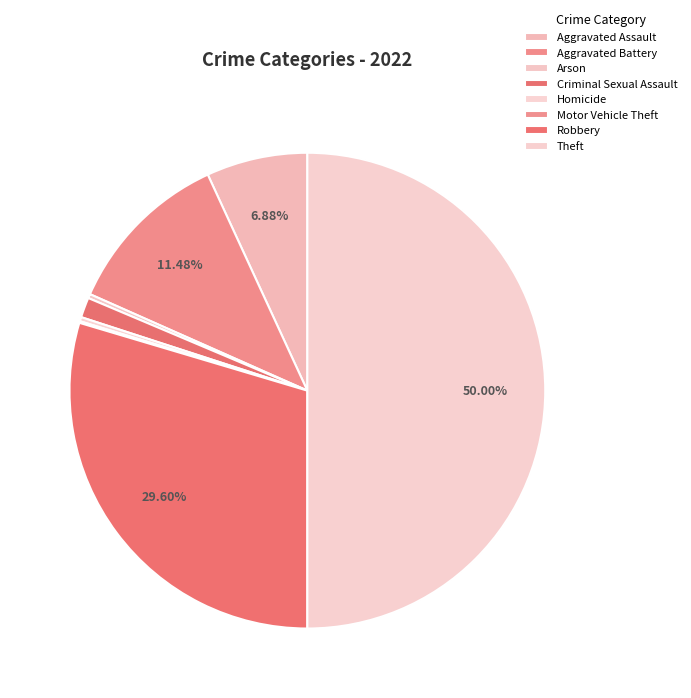

What is the largest slice in the pie chart?

Theft